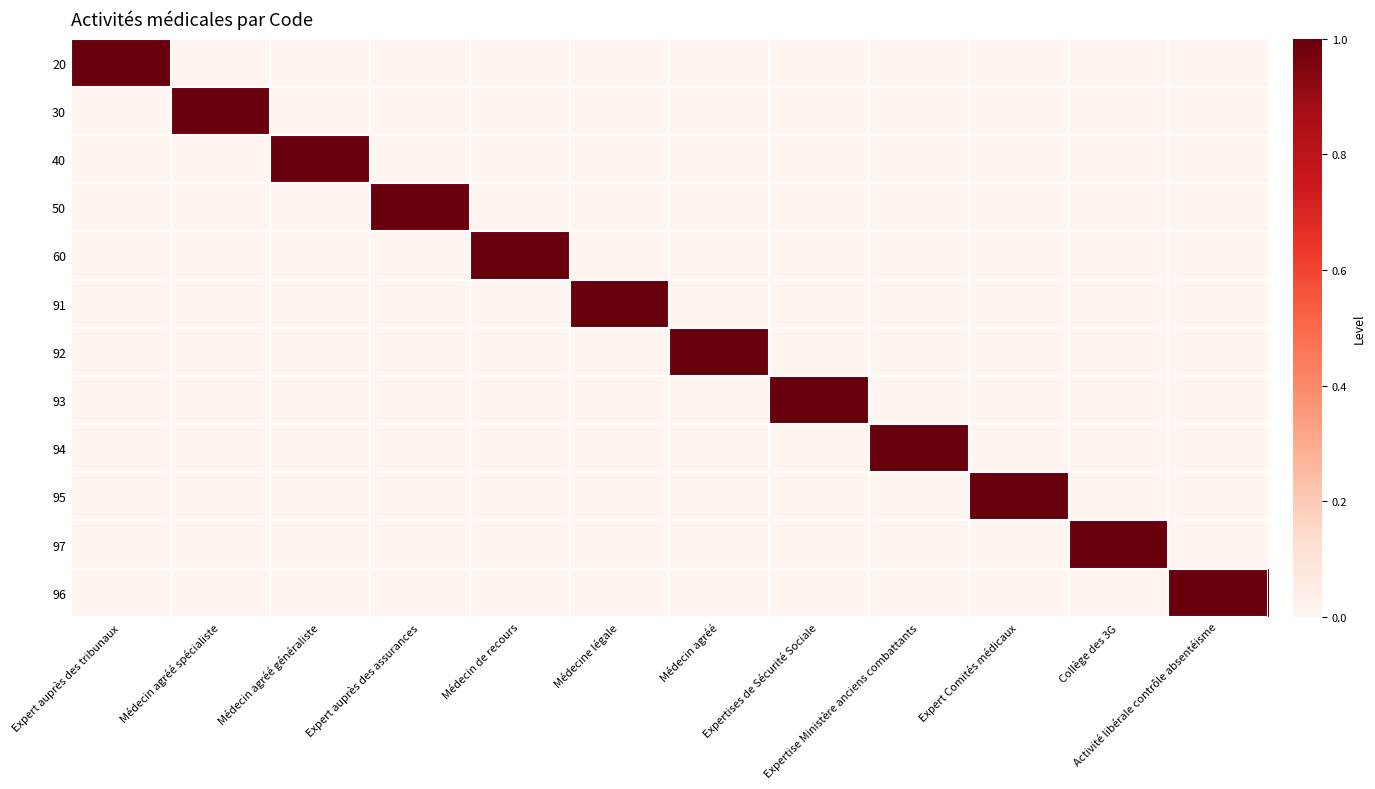

Count the number of data series in this chart.

12